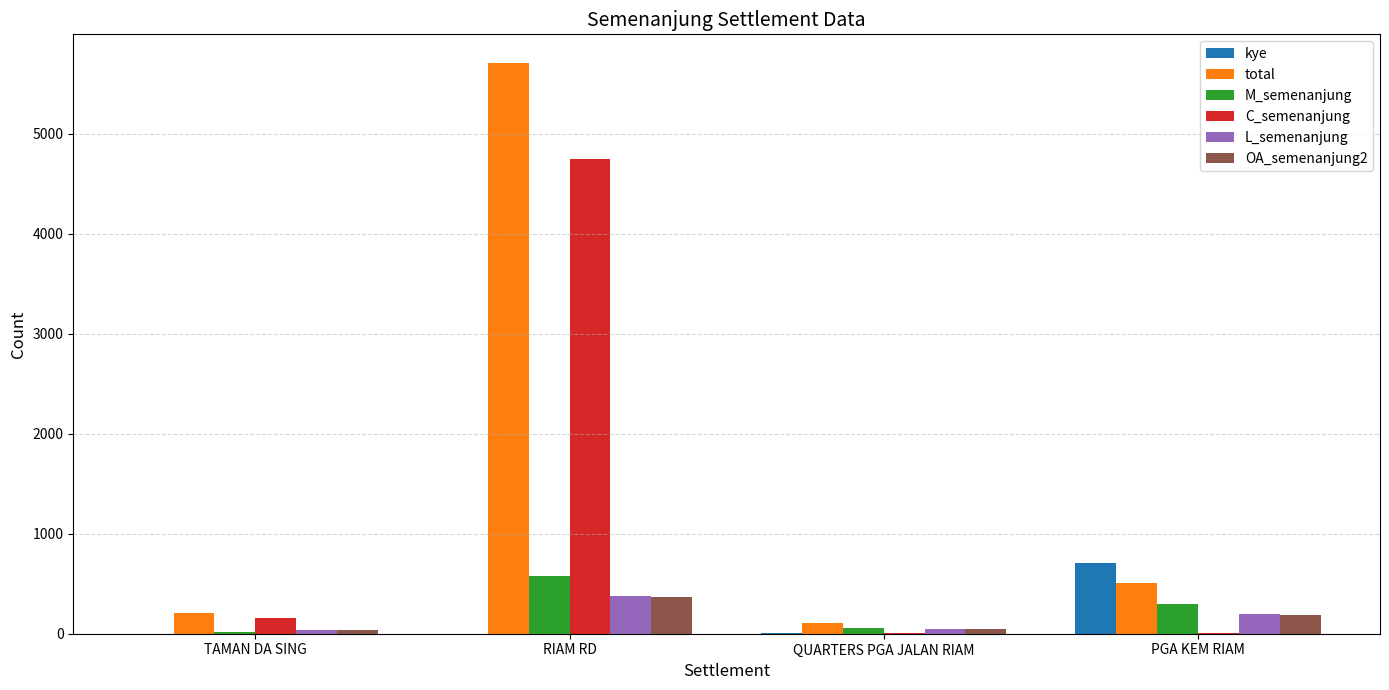

Between RIAM RD and QUARTERS PGA JALAN RIAM, which series saw the biggest shift?

total